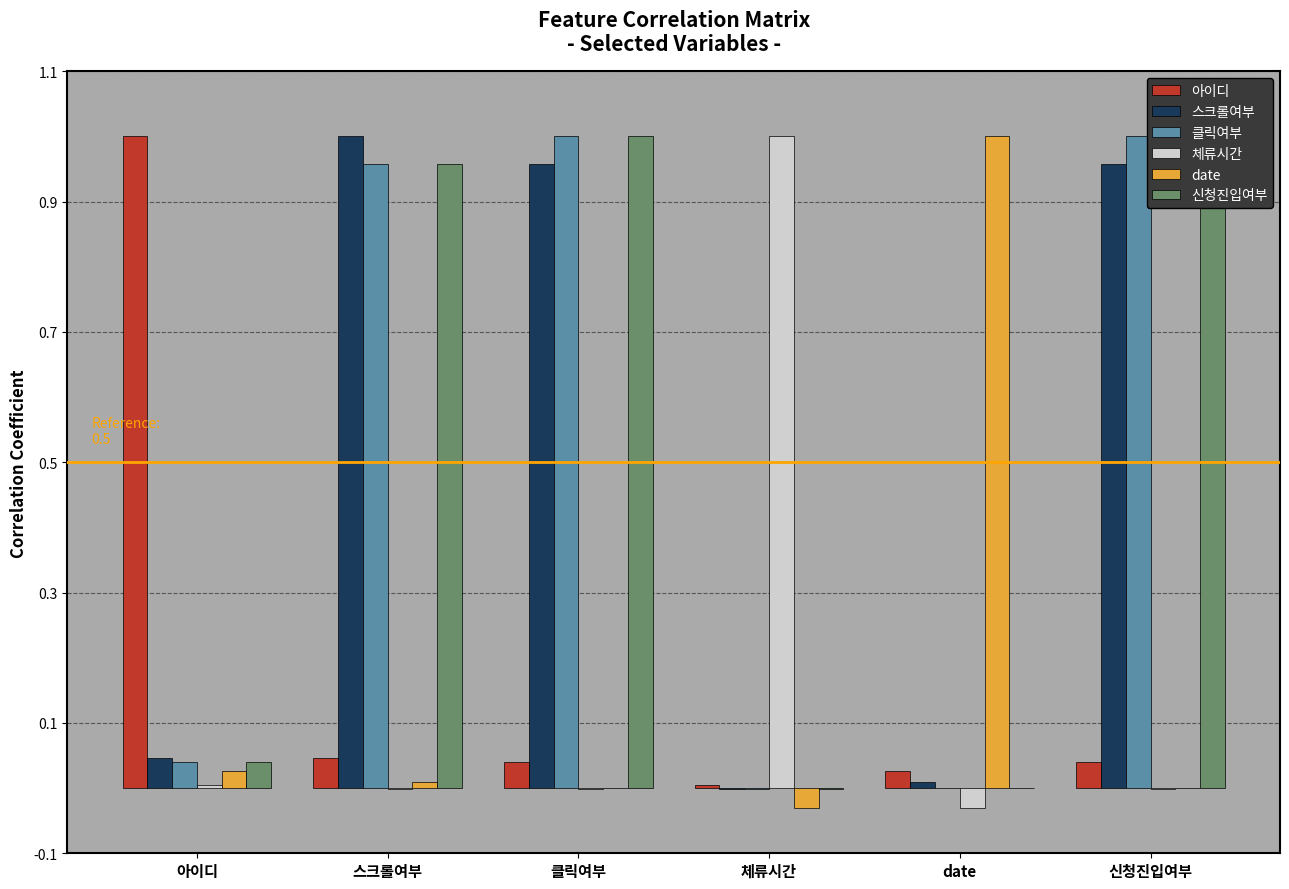

What is the label of the 5th bar from the left?

date